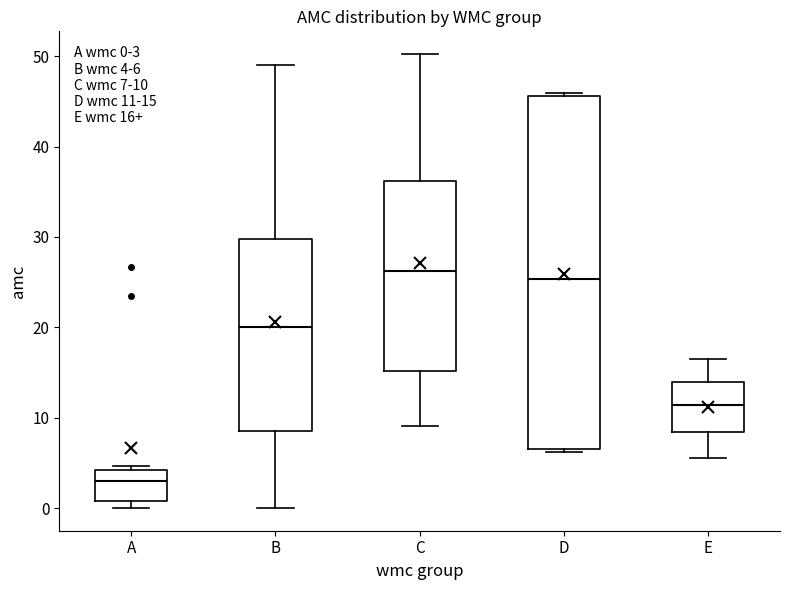

Comparing the boxes themselves (not the whiskers), which one is the tallest?

D